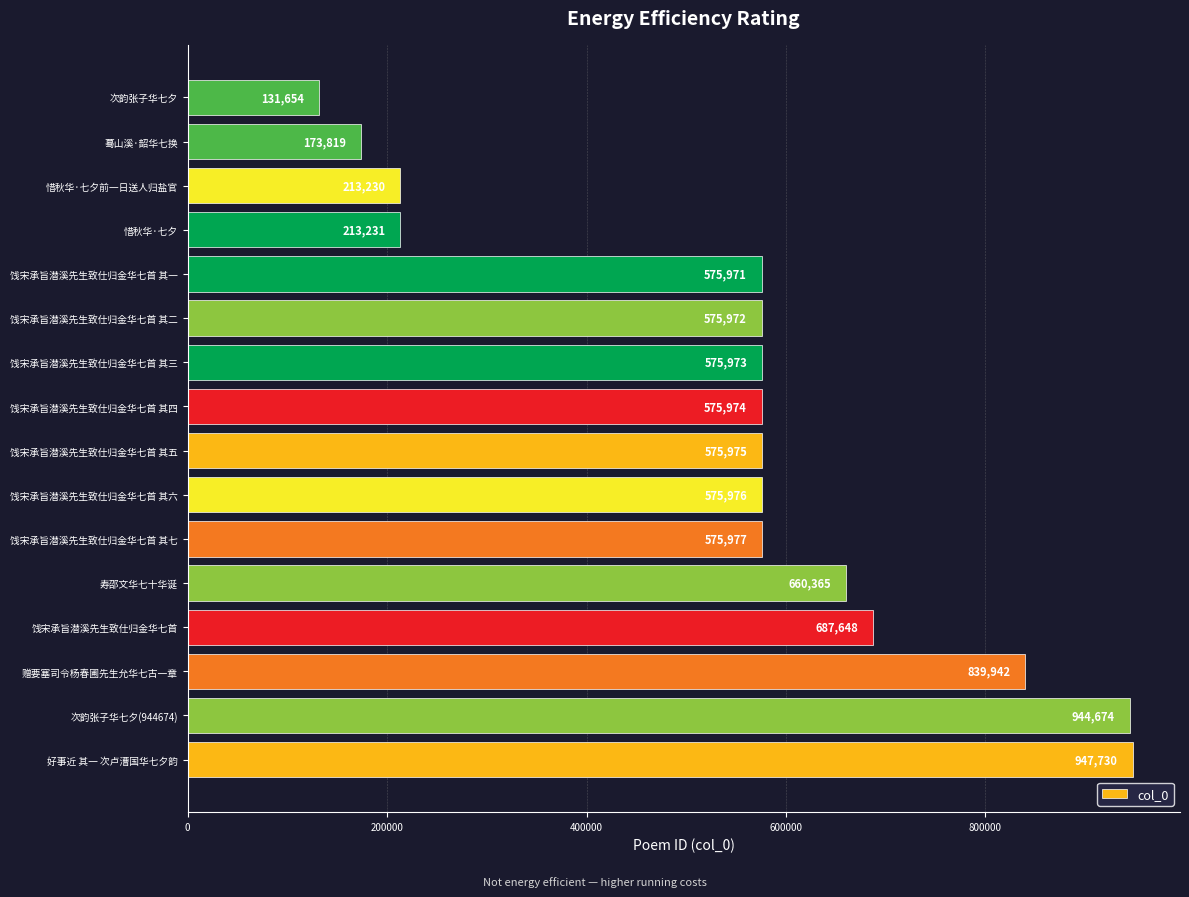

How many values are below 575975?

8